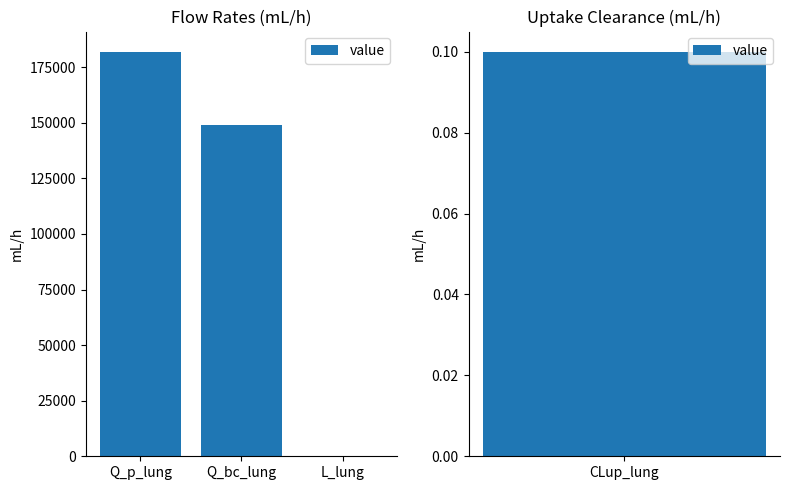

Are the bars horizontal?

No